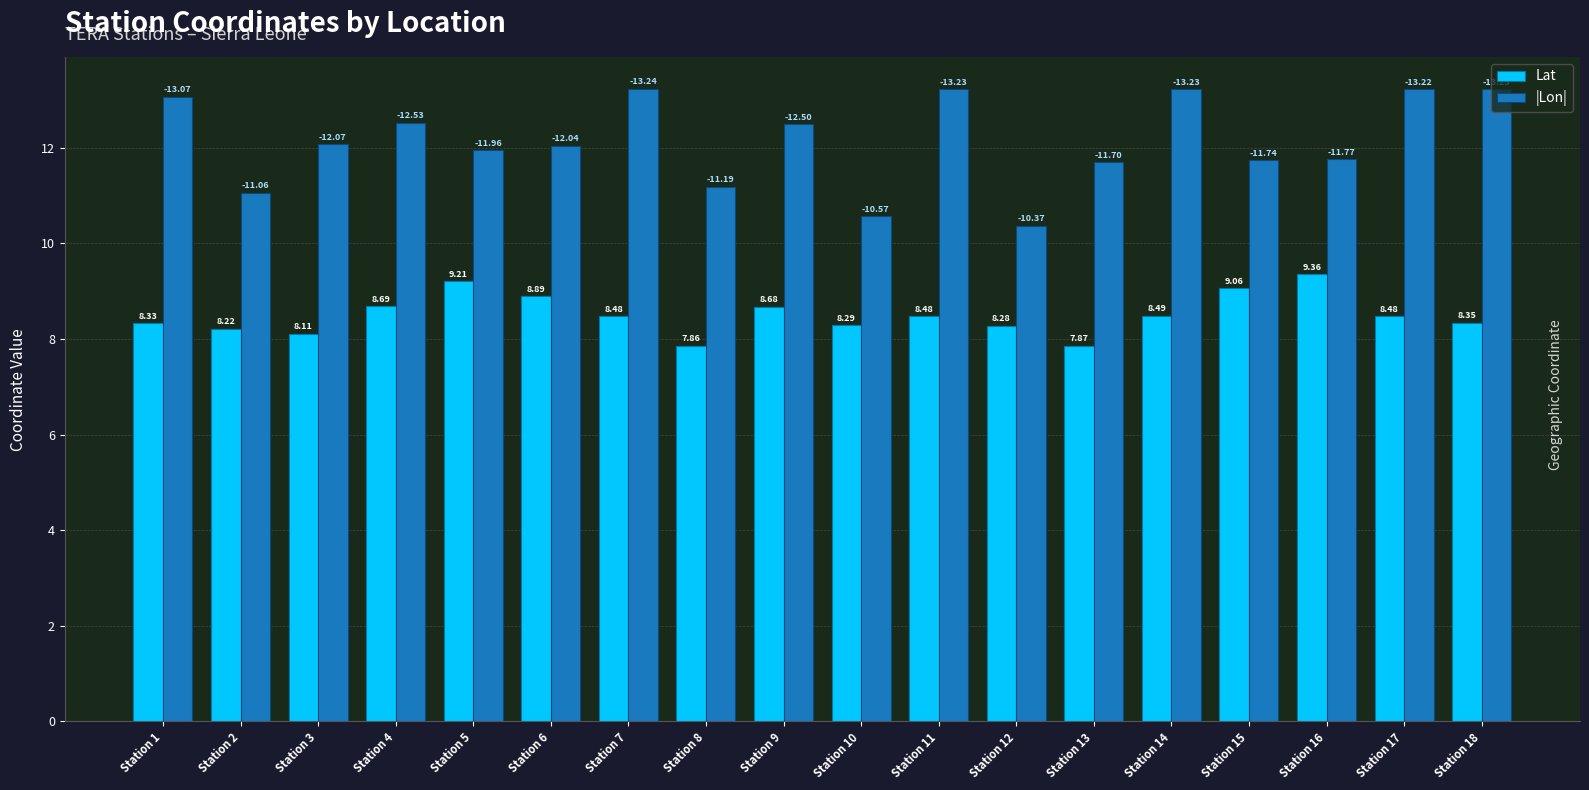

What is the maximum value shown in the chart?

13.2